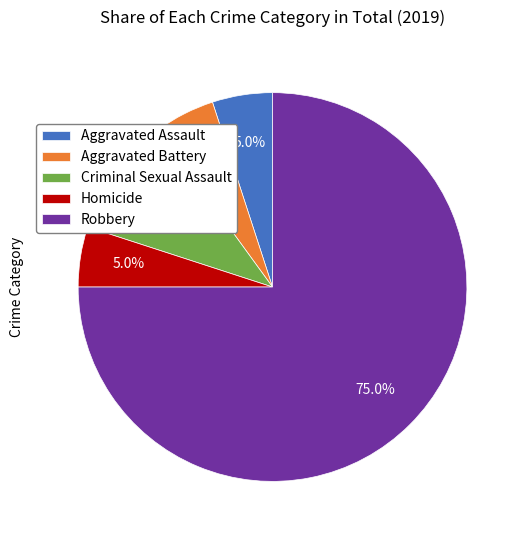

What is the total percentage of Criminal Sexual Assault and Aggravated Assault?

15.0%